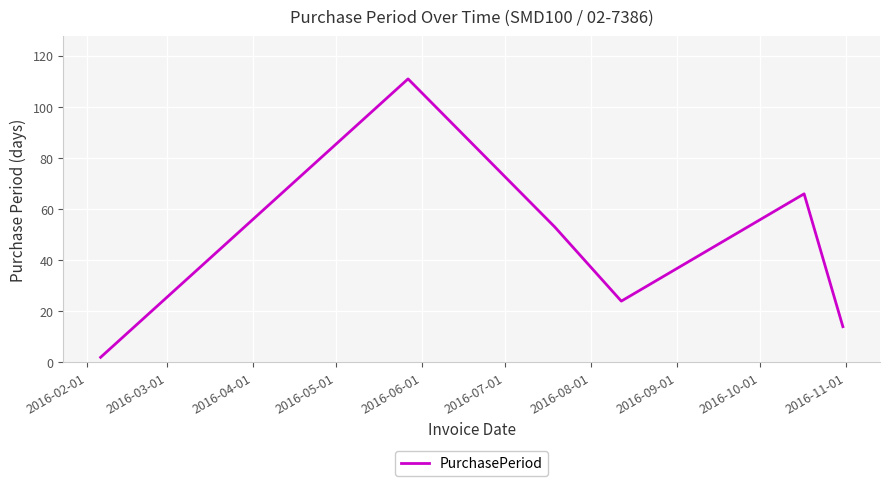

What is the sum of all values?

270